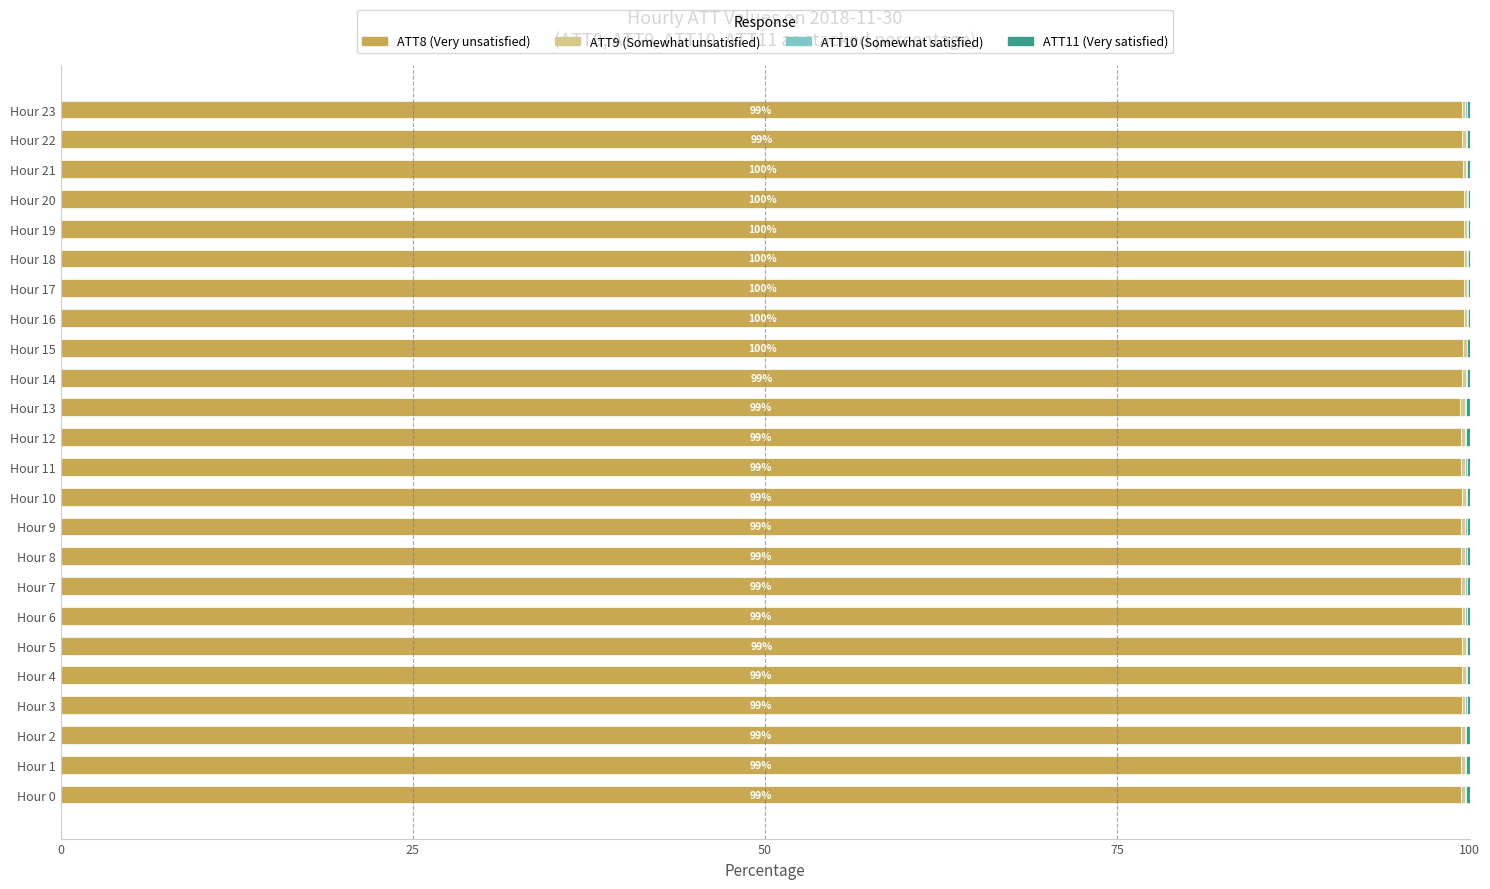

The value of ATT8 (Very unsatisfied) at Hour 8 is 99.4. True or false?

True